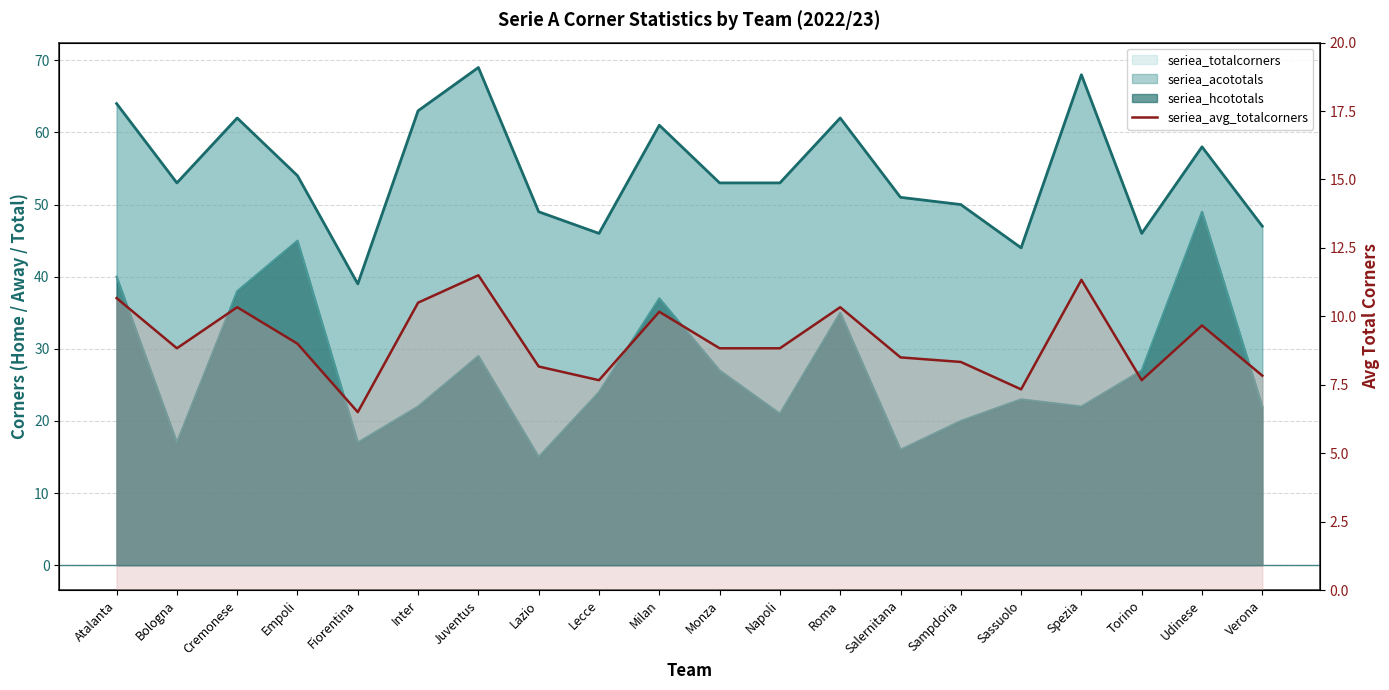

The value at Atalanta is 6.0. True or false?

False